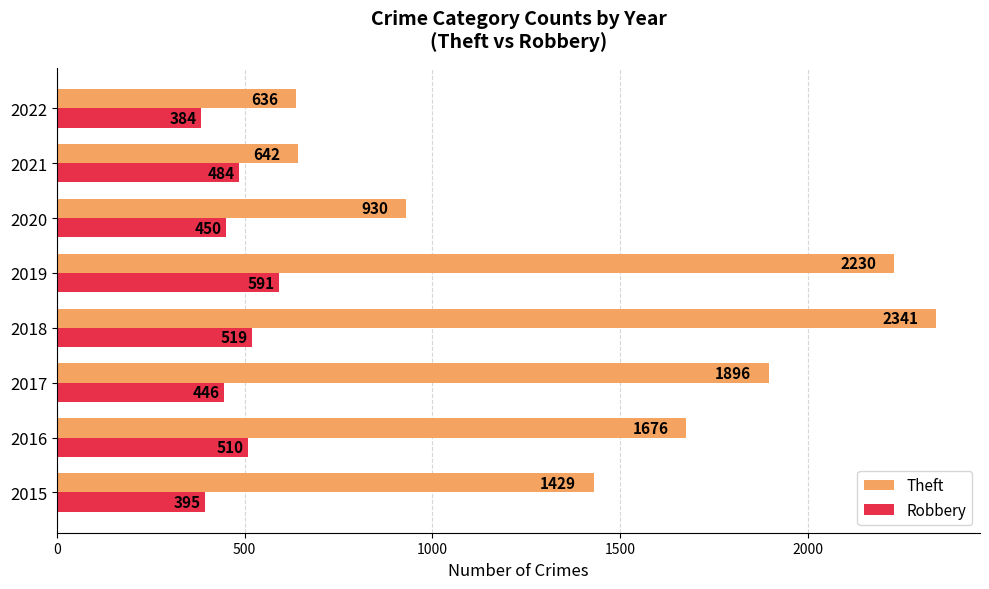

What is the approximate value of Robbery at 2020, to the nearest 50?

450